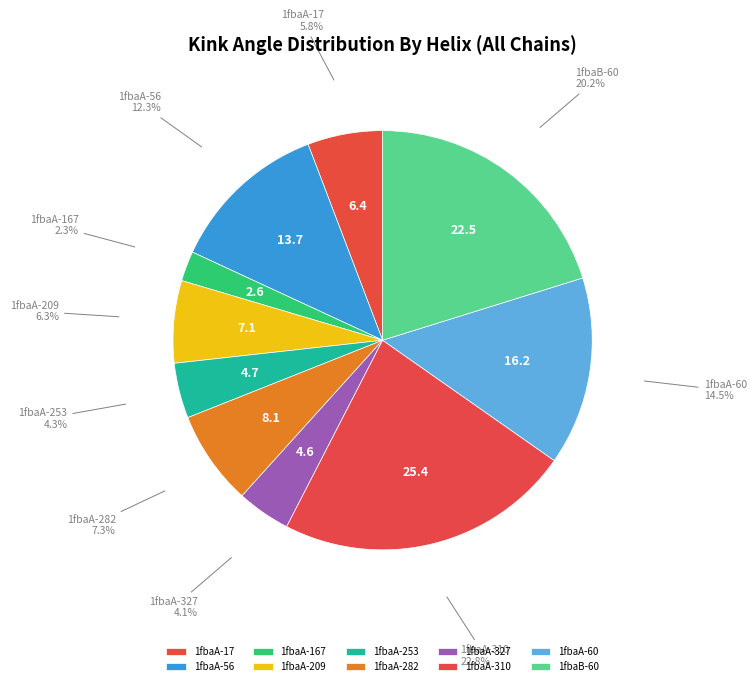

Is 1fbaA-253 the majority of the pie?

No